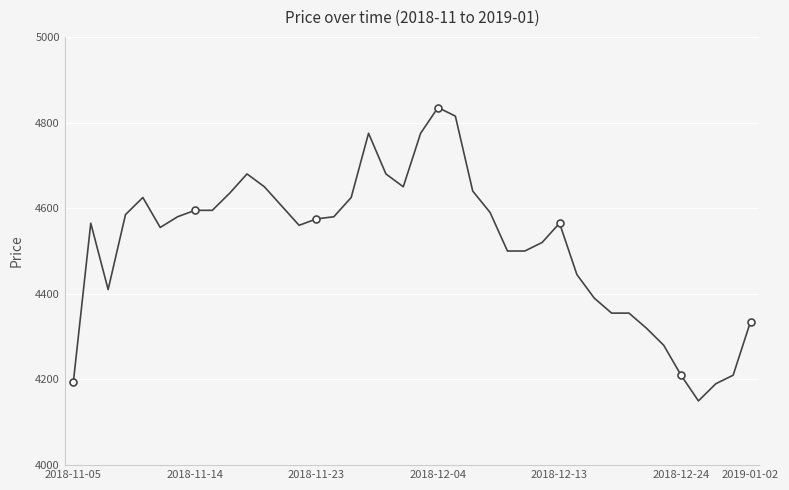

How many lines are shown in the chart?

1